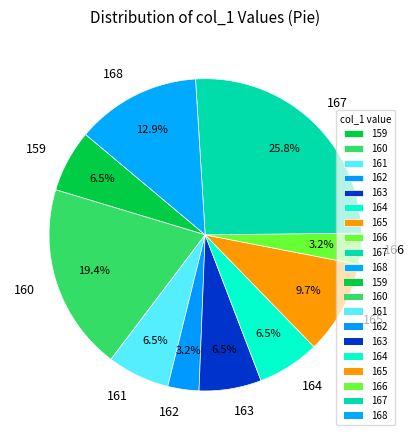

Combined, what portion of the pie is 160 and 163?

25.8%